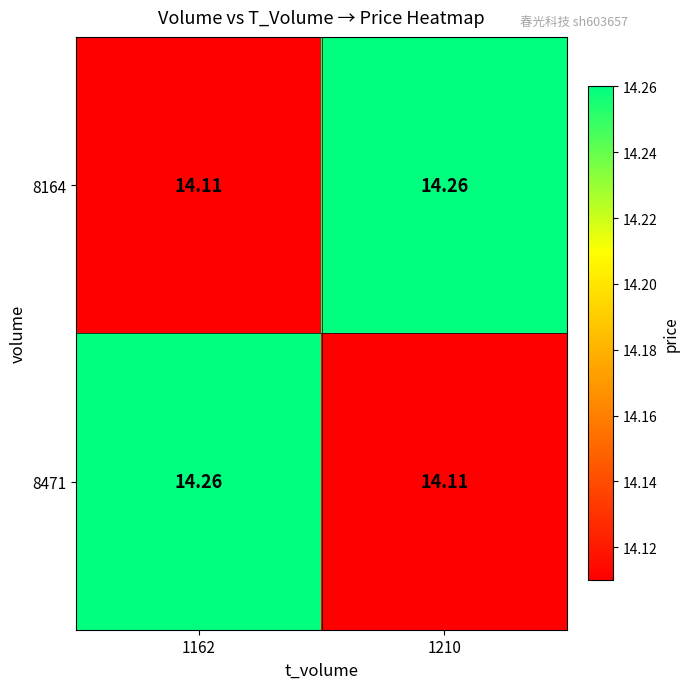

At 1162, list the series in order from smallest to largest.

8164, 8471